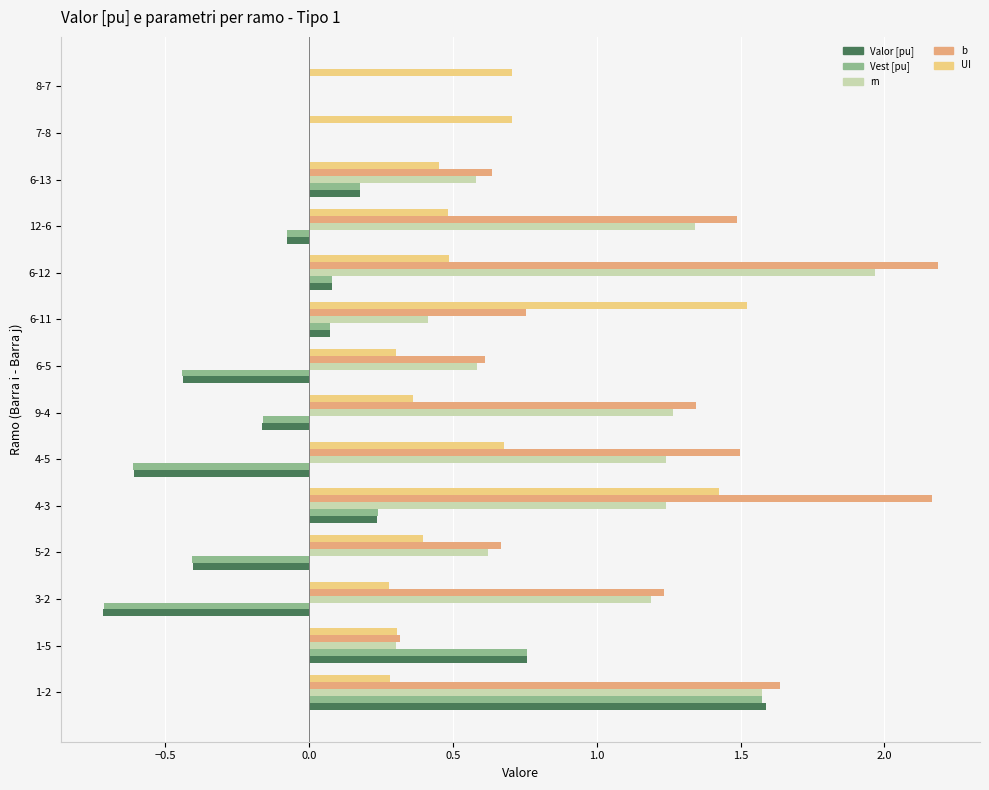

Which series changed the most between 9-4 and 8-7?

b